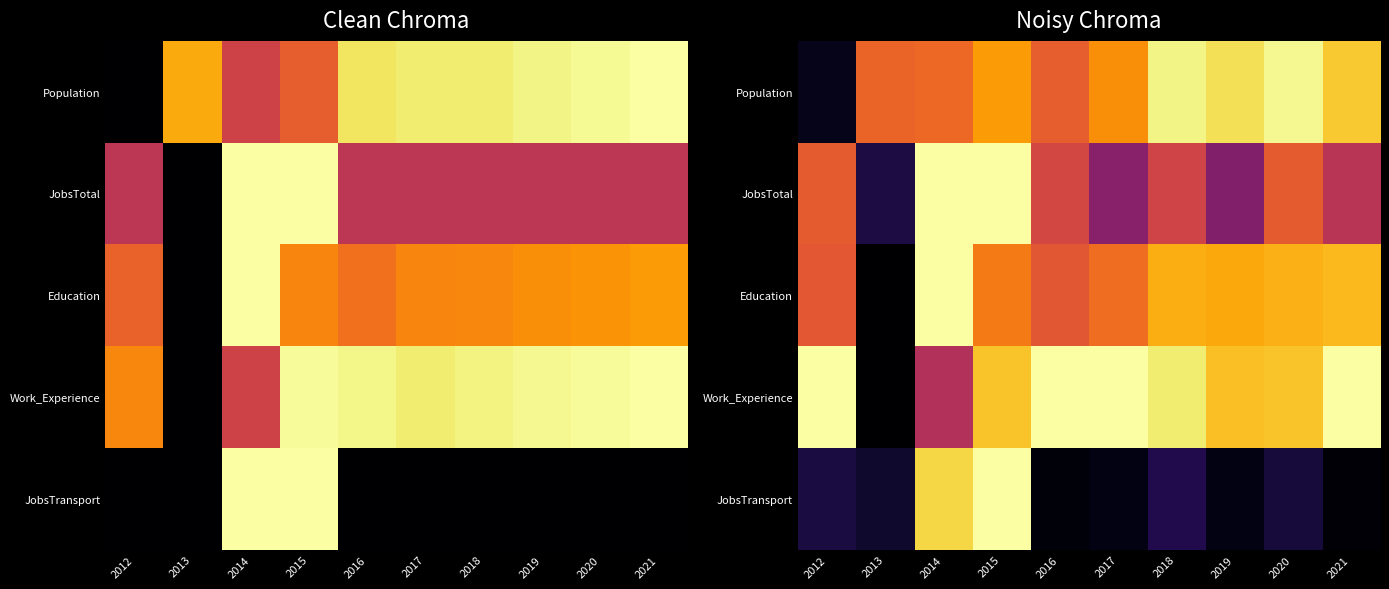

Which category has the highest value in the JobsTotal series?

2014